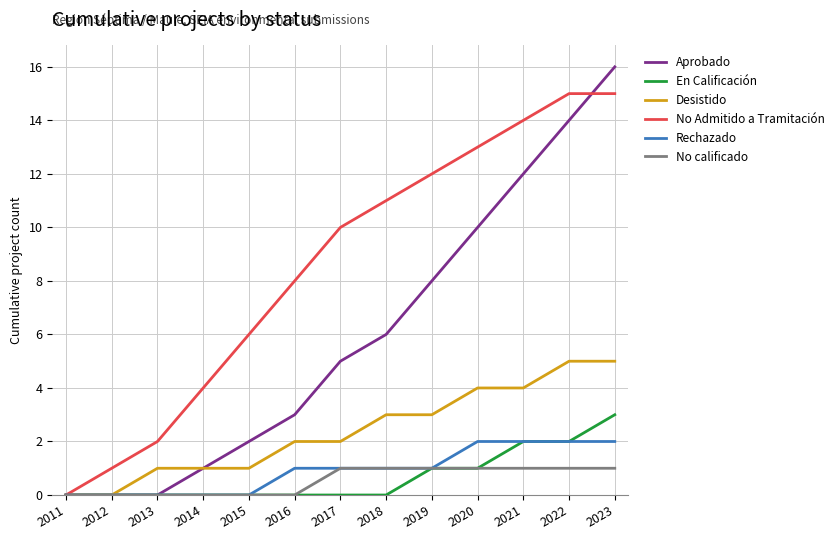

What is the sum of the No Admitido a Tramitación values at 2023 and 2021?

29